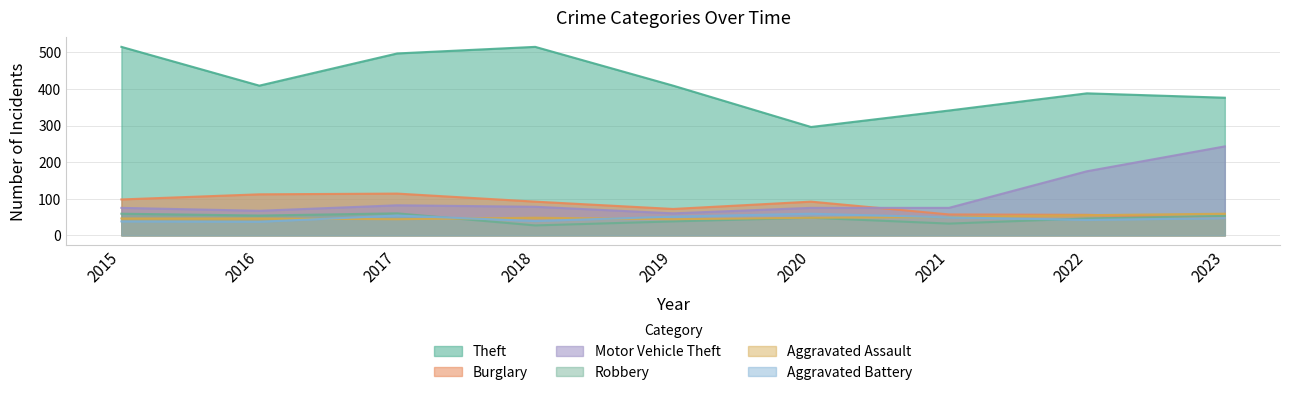

At which label does Aggravated Assault reach its peak?

2023